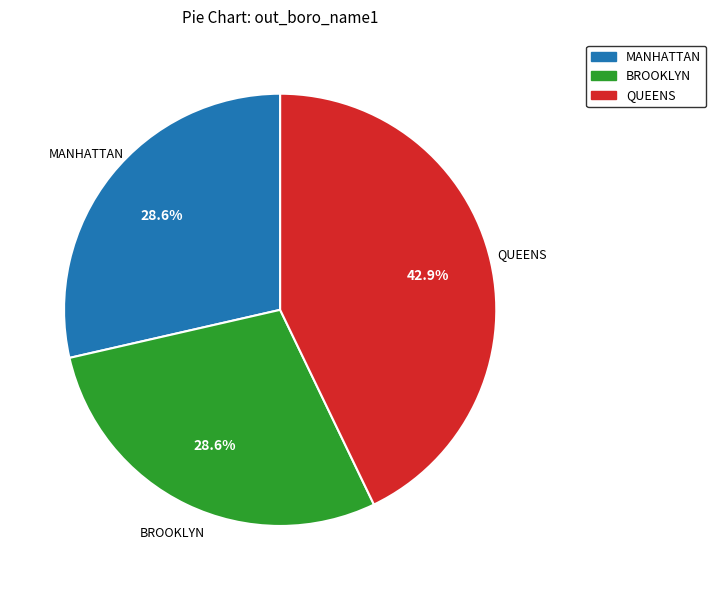

How many slices are in this pie chart?

3